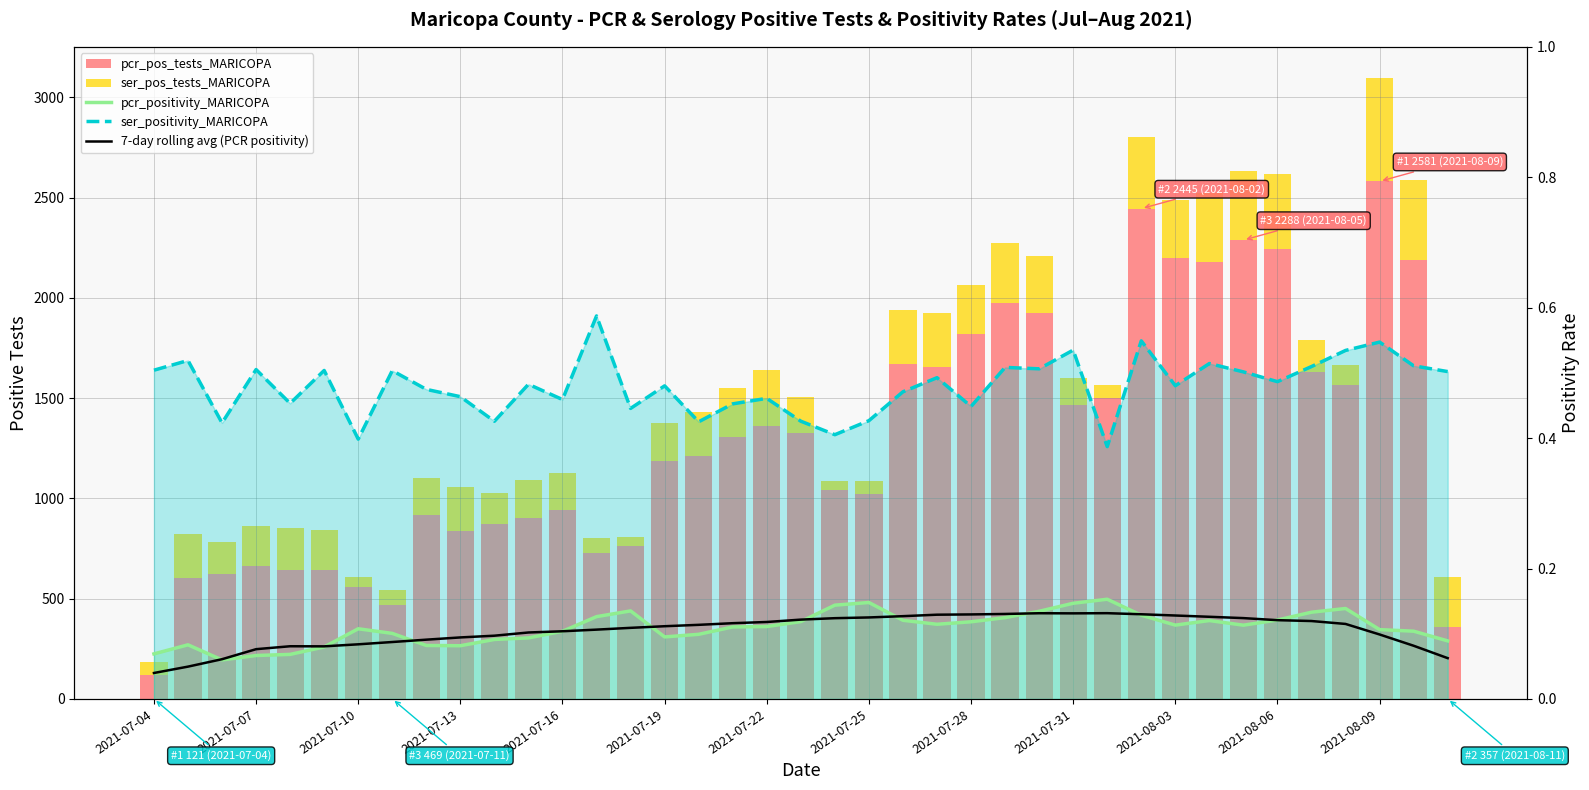

What is the greatest value displayed?

2581.0